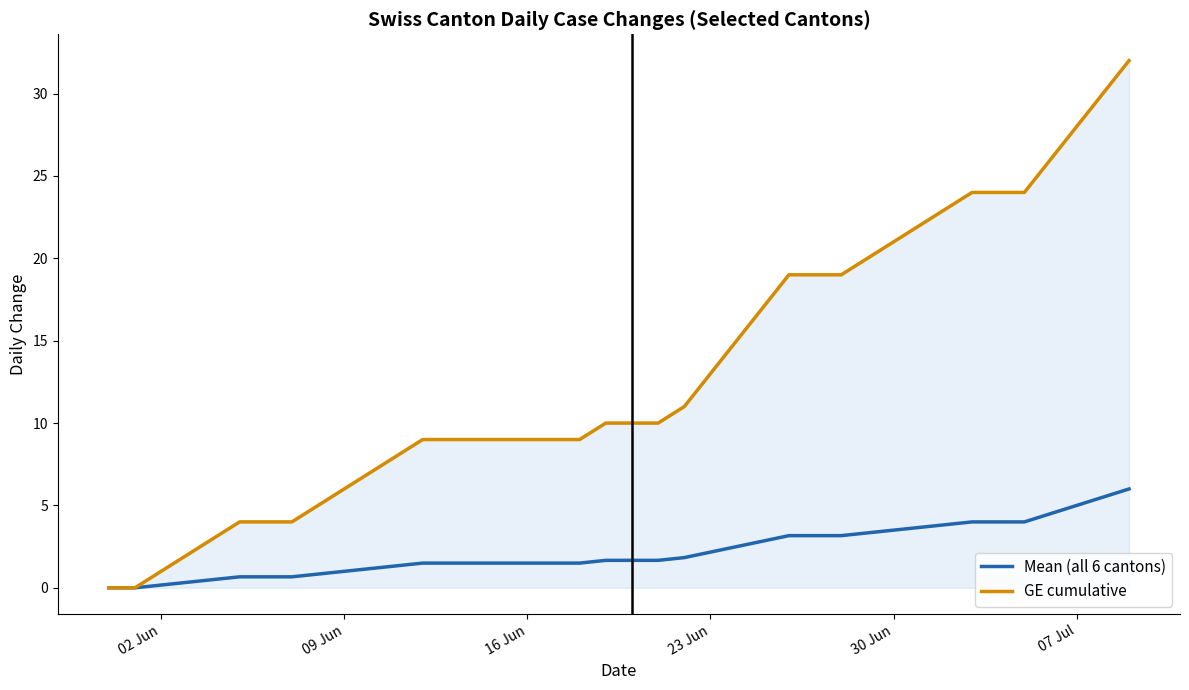

What are all the series names shown in the legend?

Mean (all 6 cantons), GE cumulative